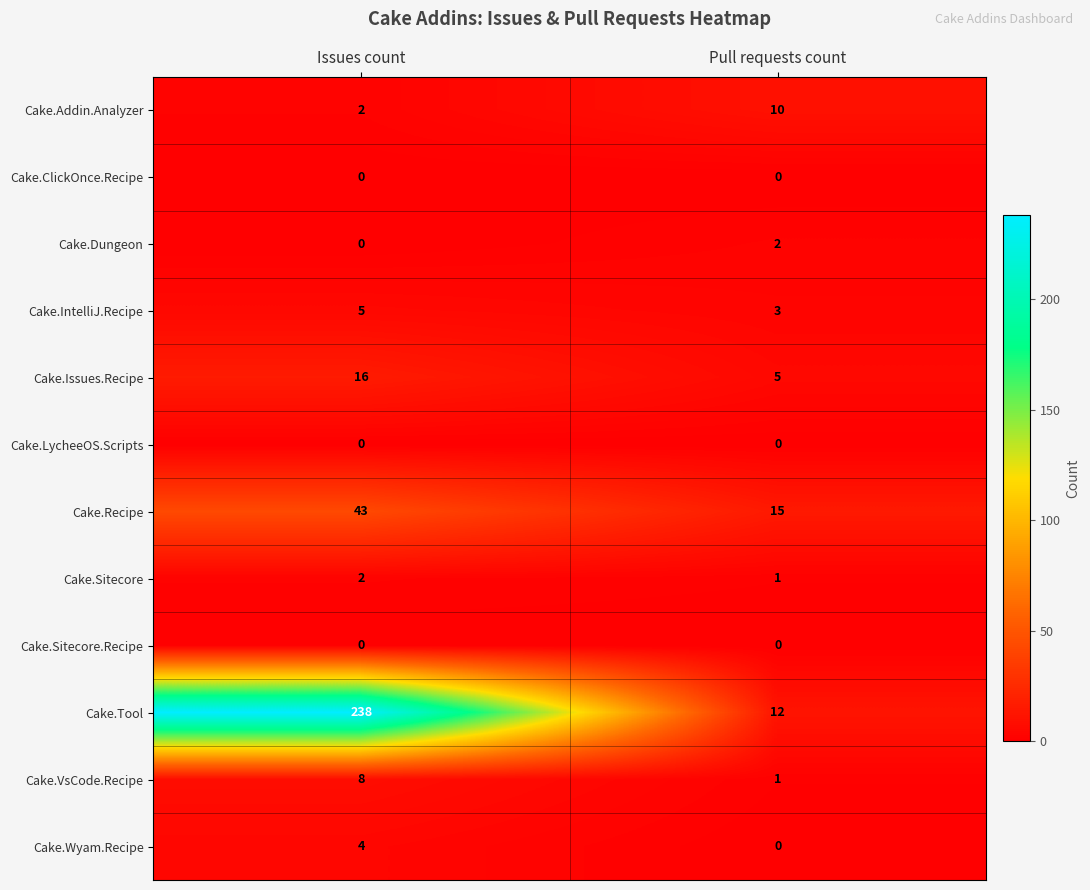

Which series has the largest total across all categories?

Cake.Tool